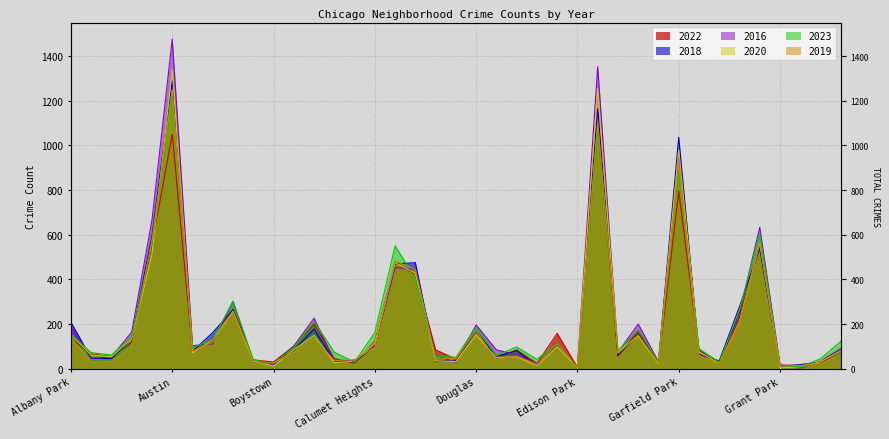

How many lines are shown in the chart?

6